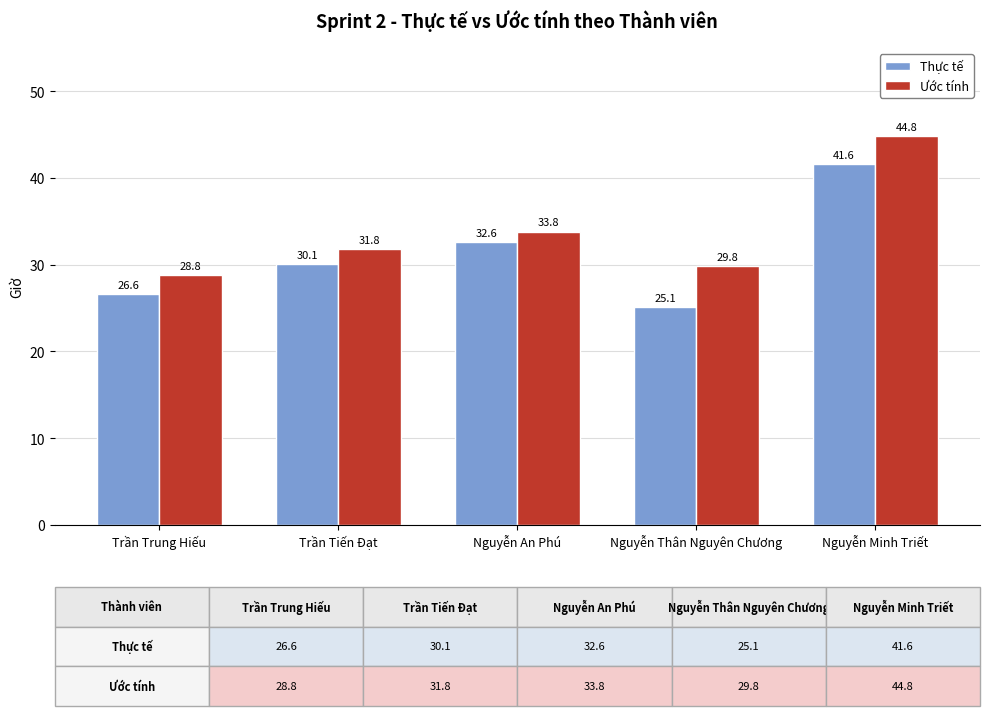

Reading right to left, extract all data points from this chart.

Thực tế: Nguyễn Minh Triết=41.6	Nguyễn Thân Nguyên Chương=25.1	Nguyễn An Phú=32.6	Trần Tiến Đạt=30.1	Trần Trung Hiếu=26.6
Ước tính: Nguyễn Minh Triết=44.8	Nguyễn Thân Nguyên Chương=29.8	Nguyễn An Phú=33.8	Trần Tiến Đạt=31.8	Trần Trung Hiếu=28.8